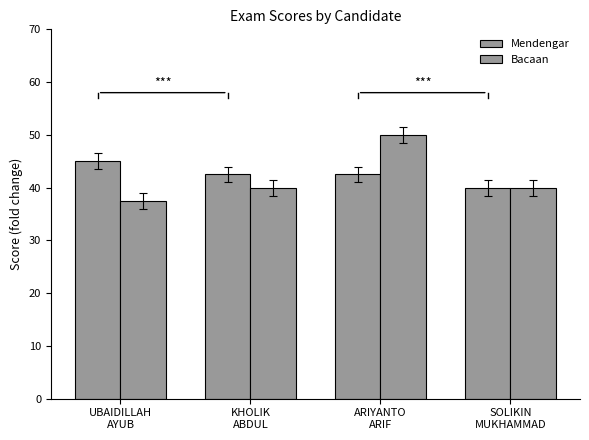

Which series changed the most between UBAIDILLAH
AYUB and ARIYANTO
ARIF?

Bacaan